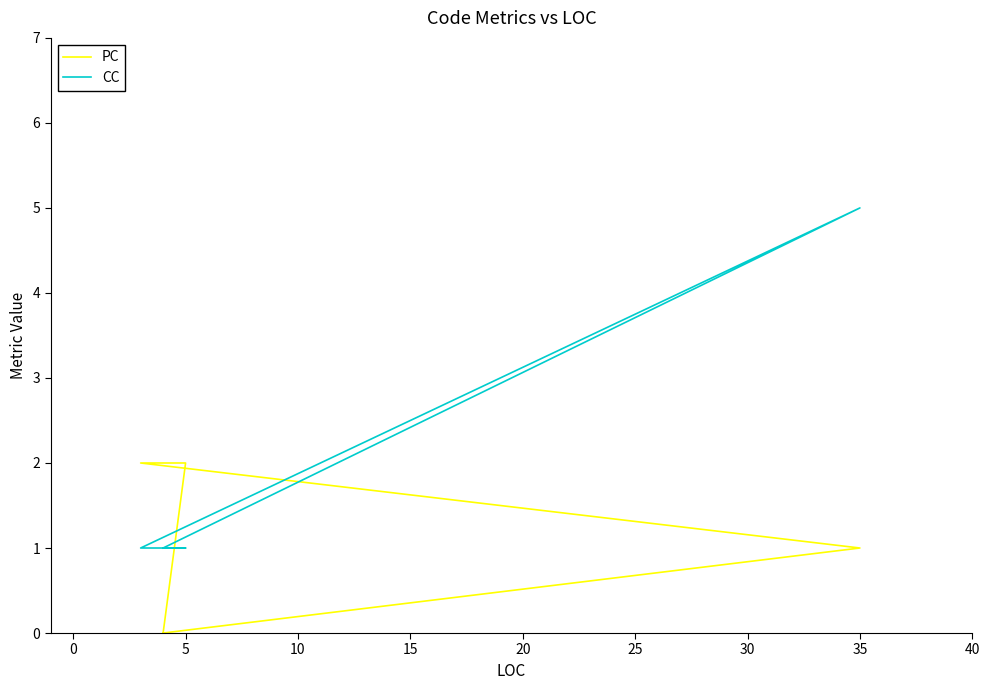

Is it true that CC equals 1 at 15?

False